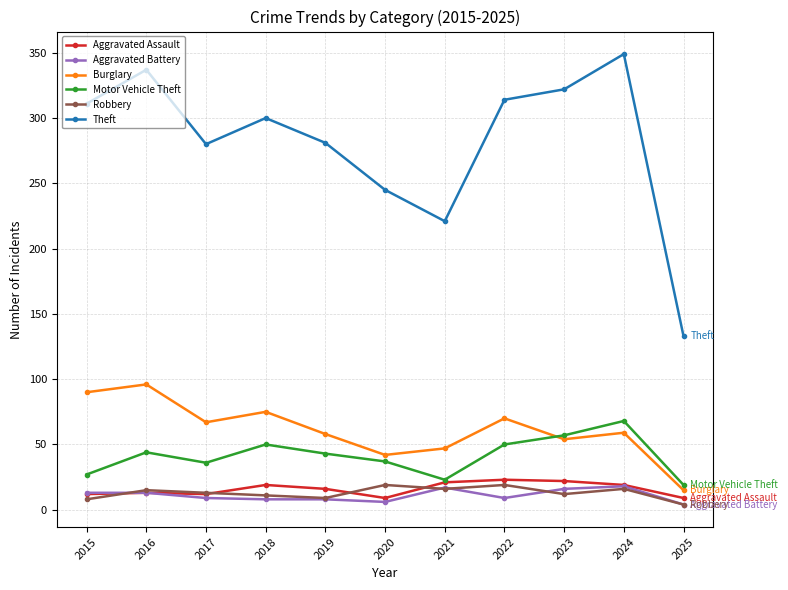

What is the spread (max minus min) of values at 2023?

310